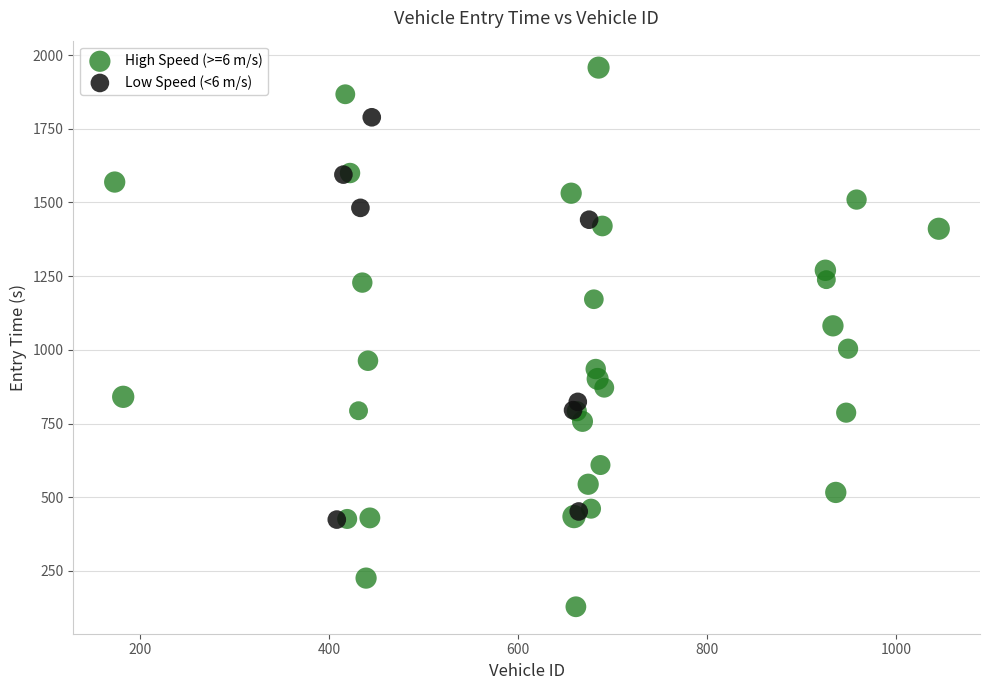

Which series has the widest spread of Y values?

High Speed (>=6 m/s)